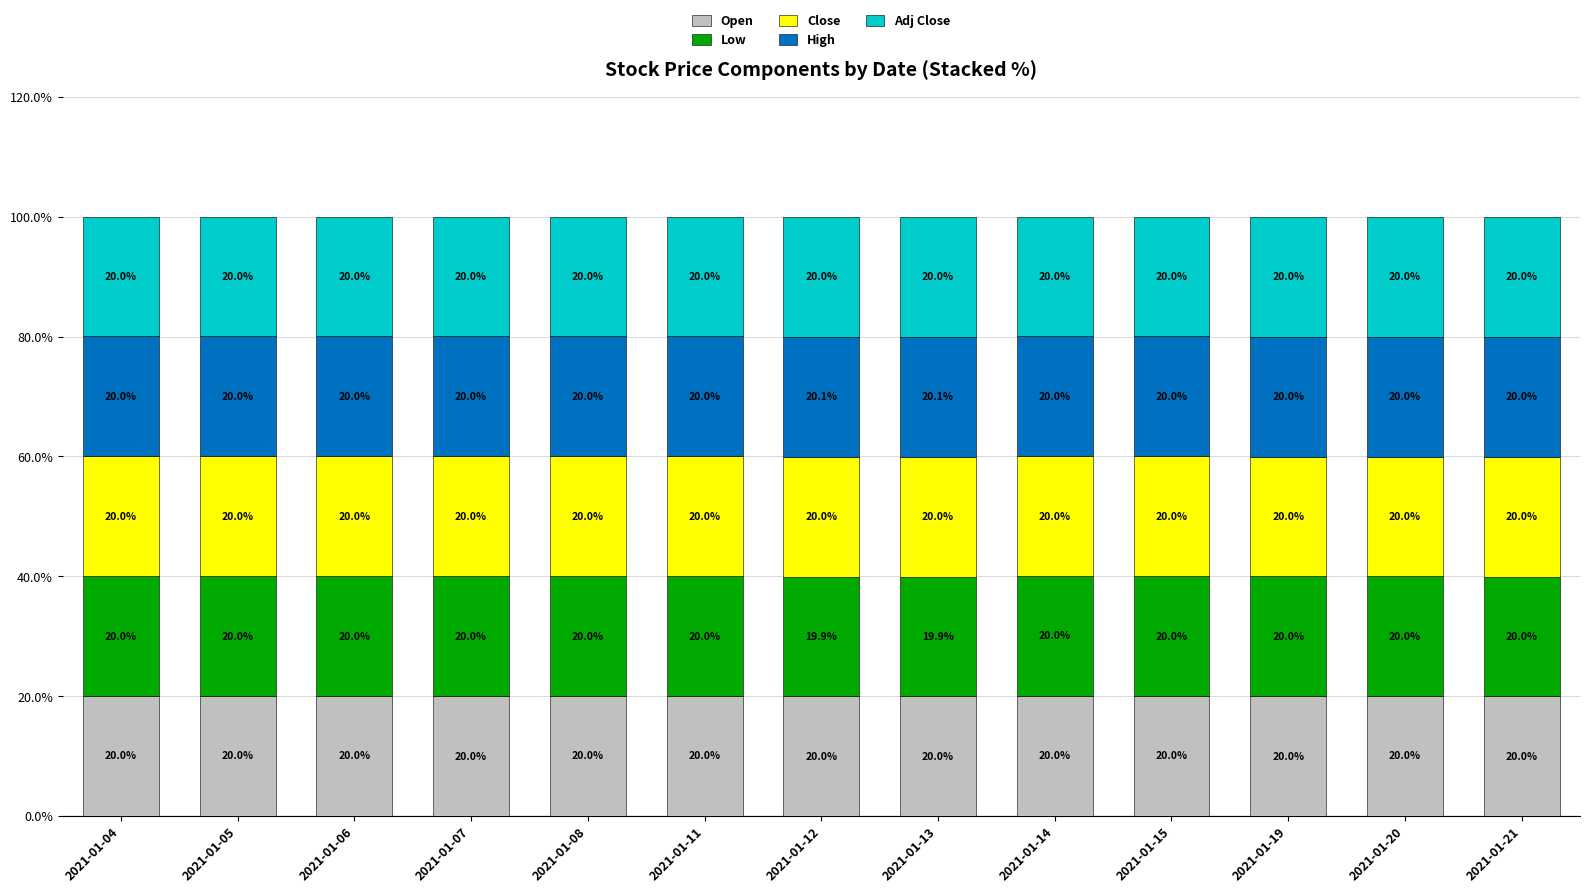

What is the total value across all series at 2021-01-14?

100.0